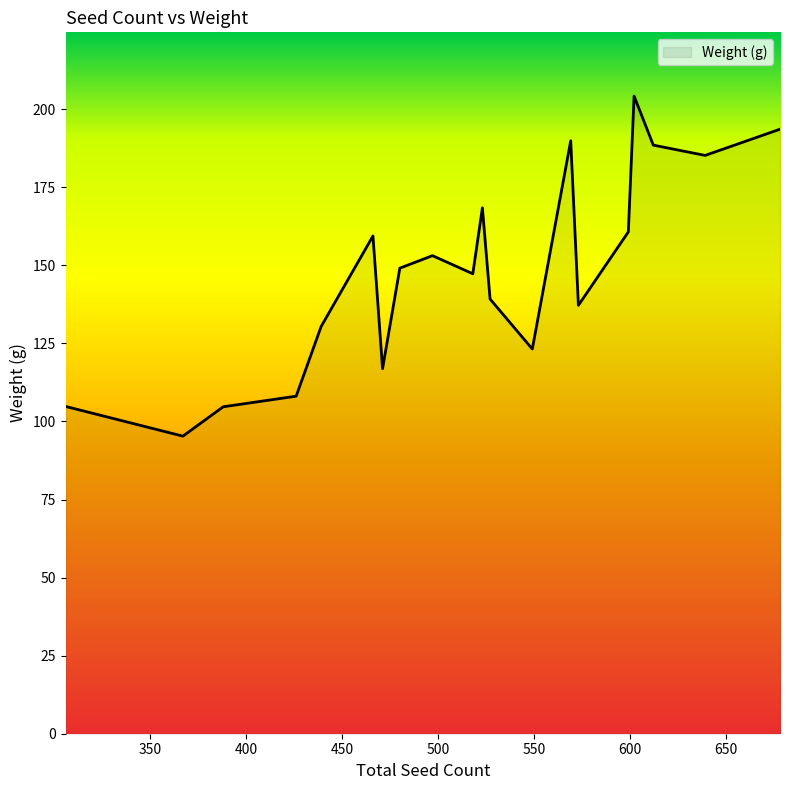

How many interior local peaks (higher than both neighbors) does the data have?

5